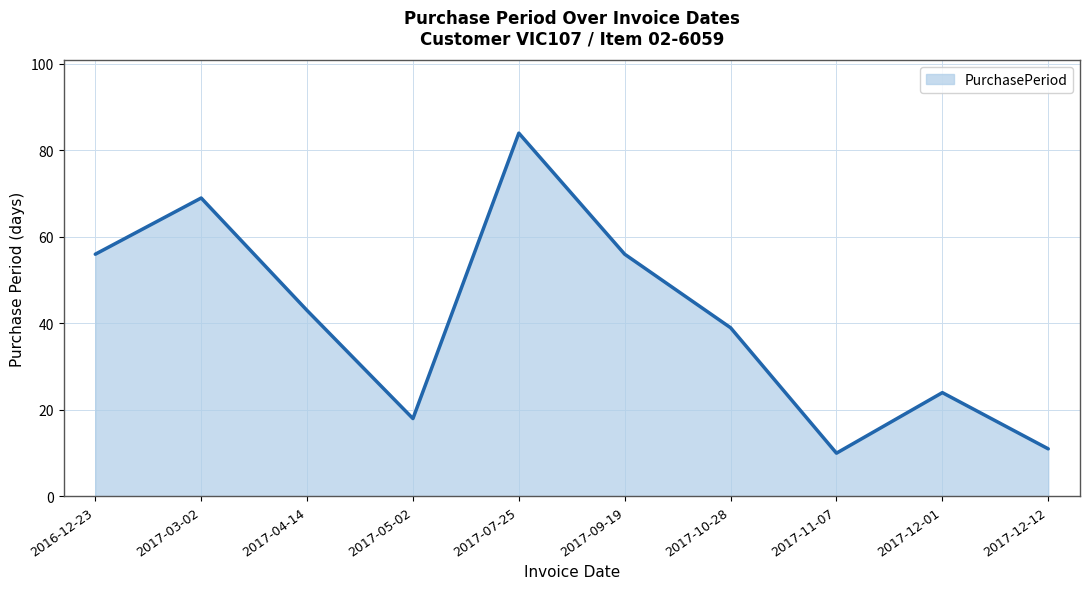

True or false: there are more than 2 points higher than both neighbors.

True